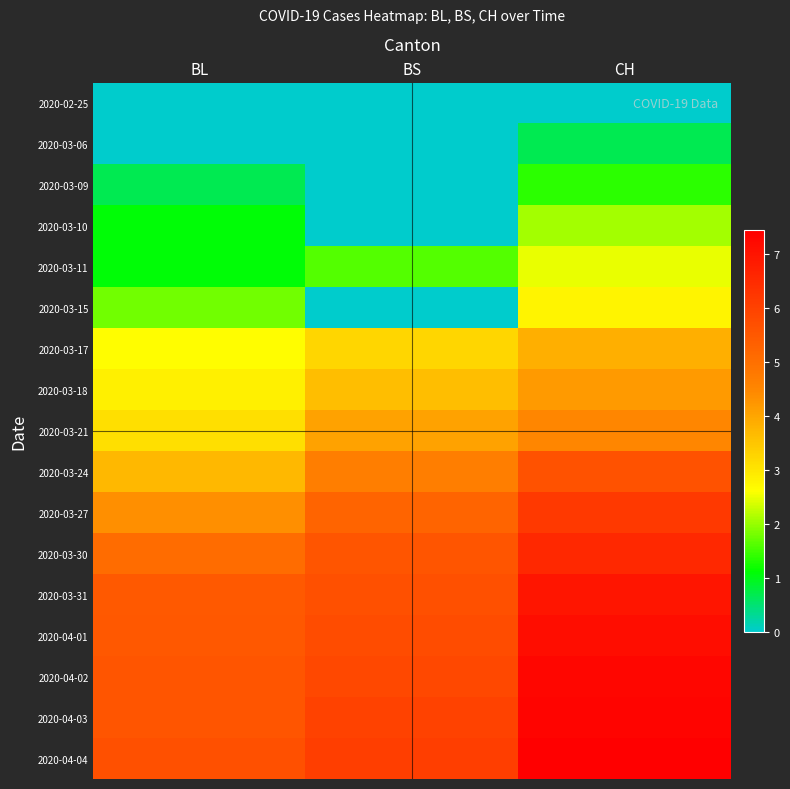

Reading right to left, what are all the values shown in this chart?

2020-02-25: CH=0.0	BS=0.0	BL=0.0
2020-03-06: CH=0.7	BS=0.0	BL=0.0
2020-03-09: CH=1.4	BS=0.0	BL=0.7
2020-03-10: CH=2.1	BS=0.0	BL=1.1
2020-03-11: CH=2.5	BS=1.6	BL=1.1
2020-03-15: CH=2.8	BS=0.0	BL=1.8
2020-03-17: CH=3.9	BS=3.3	BL=2.6
2020-03-18: CH=4.2	BS=3.6	BL=2.8
2020-03-21: CH=4.5	BS=4.1	BL=3.1
2020-03-24: CH=5.6	BS=4.7	BL=3.7
2020-03-27: CH=6.2	BS=5.3	BL=4.3
2020-03-30: CH=6.6	BS=5.6	BL=5.1
2020-03-31: CH=7.0	BS=5.7	BL=5.5
2020-04-01: CH=7.1	BS=5.8	BL=5.5
2020-04-02: CH=7.3	BS=5.9	BL=5.6
2020-04-03: CH=7.4	BS=6.0	BL=5.6
2020-04-04: CH=7.5	BS=6.1	BL=5.7